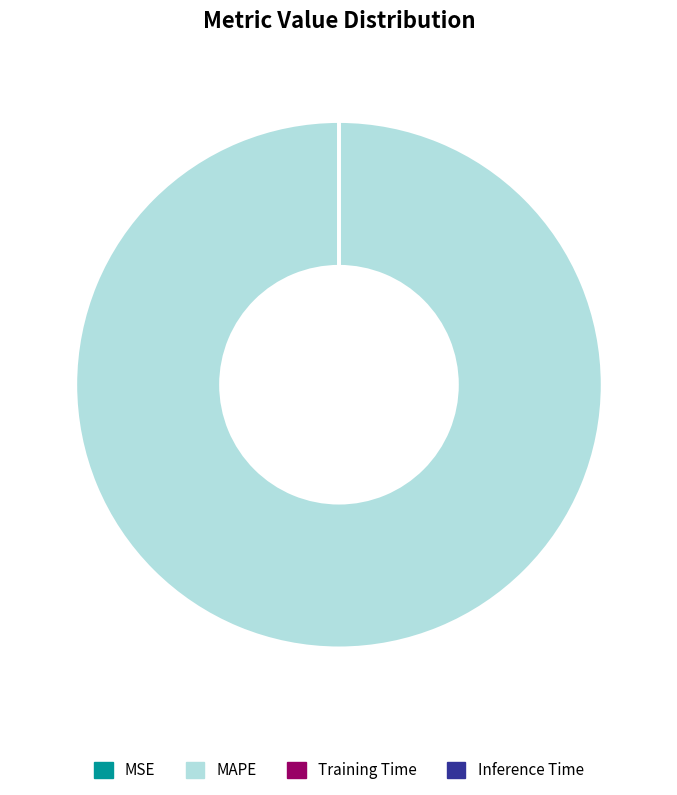

Which category has the biggest portion of the pie?

MAPE